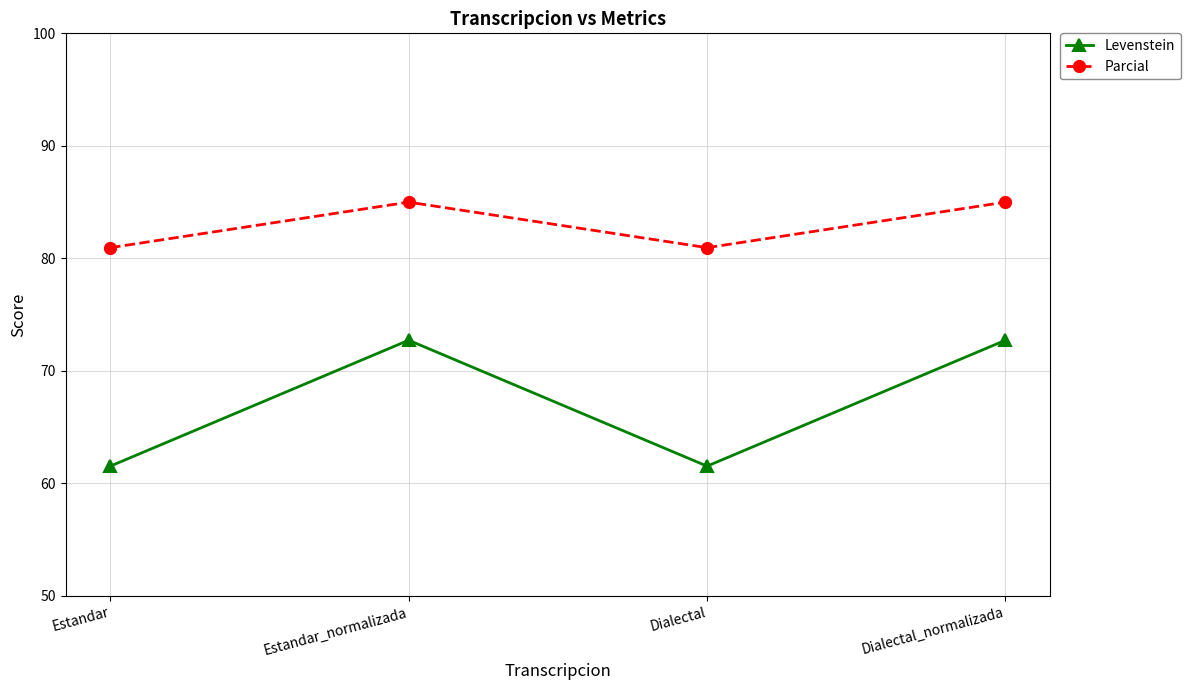

True or false: Levenstein and Parcial cross at least once.

False